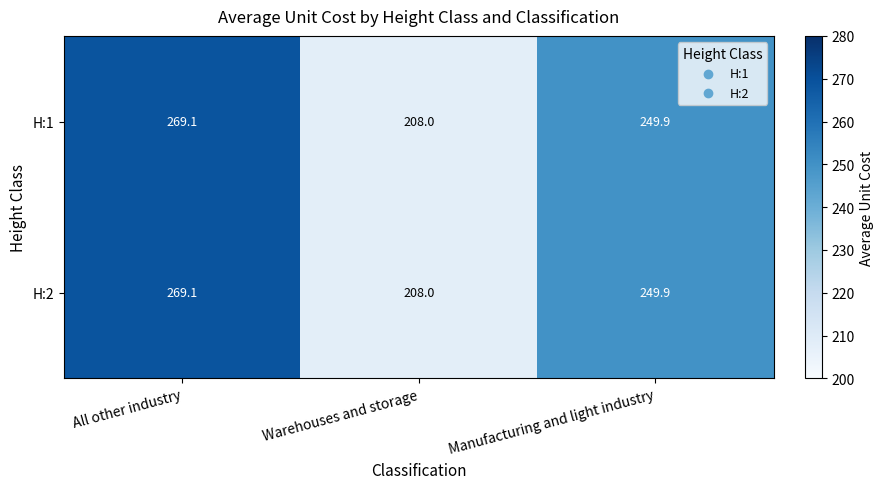

What is the lowest value of the H:1 series?

208.0